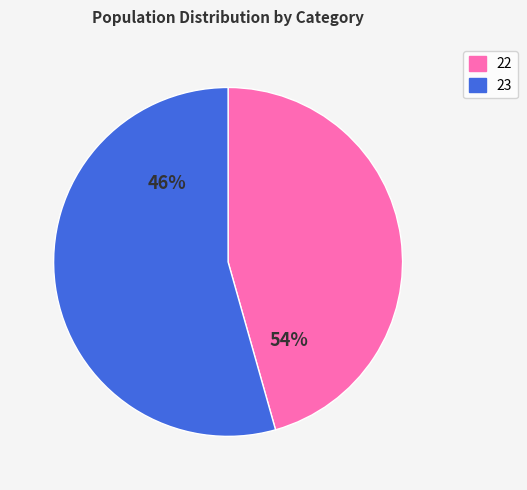

Which slice represents more than half of the pie?

23